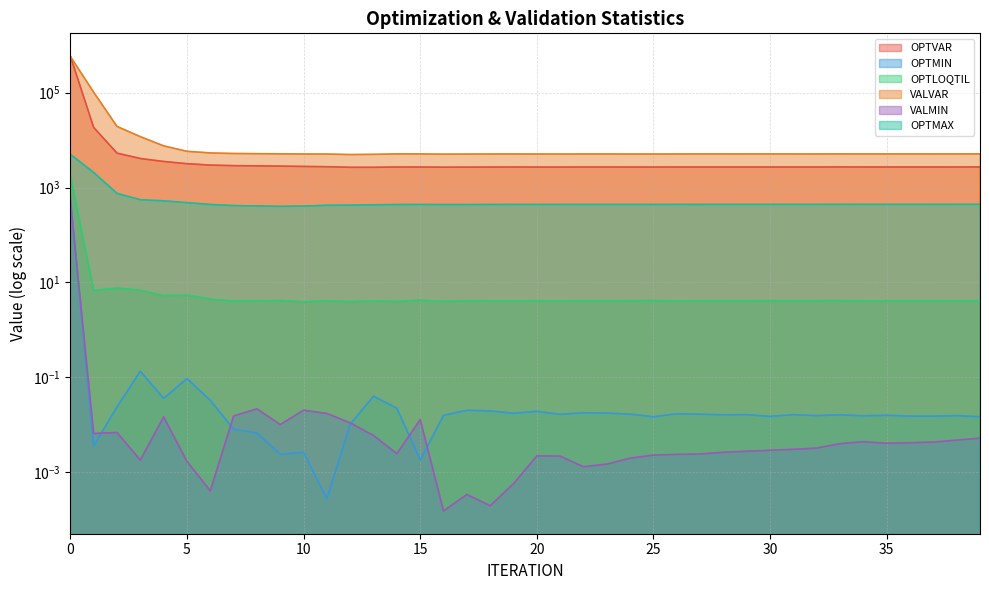

True or false: OPTMAX and OPTLOQTIL intersect in this chart.

False